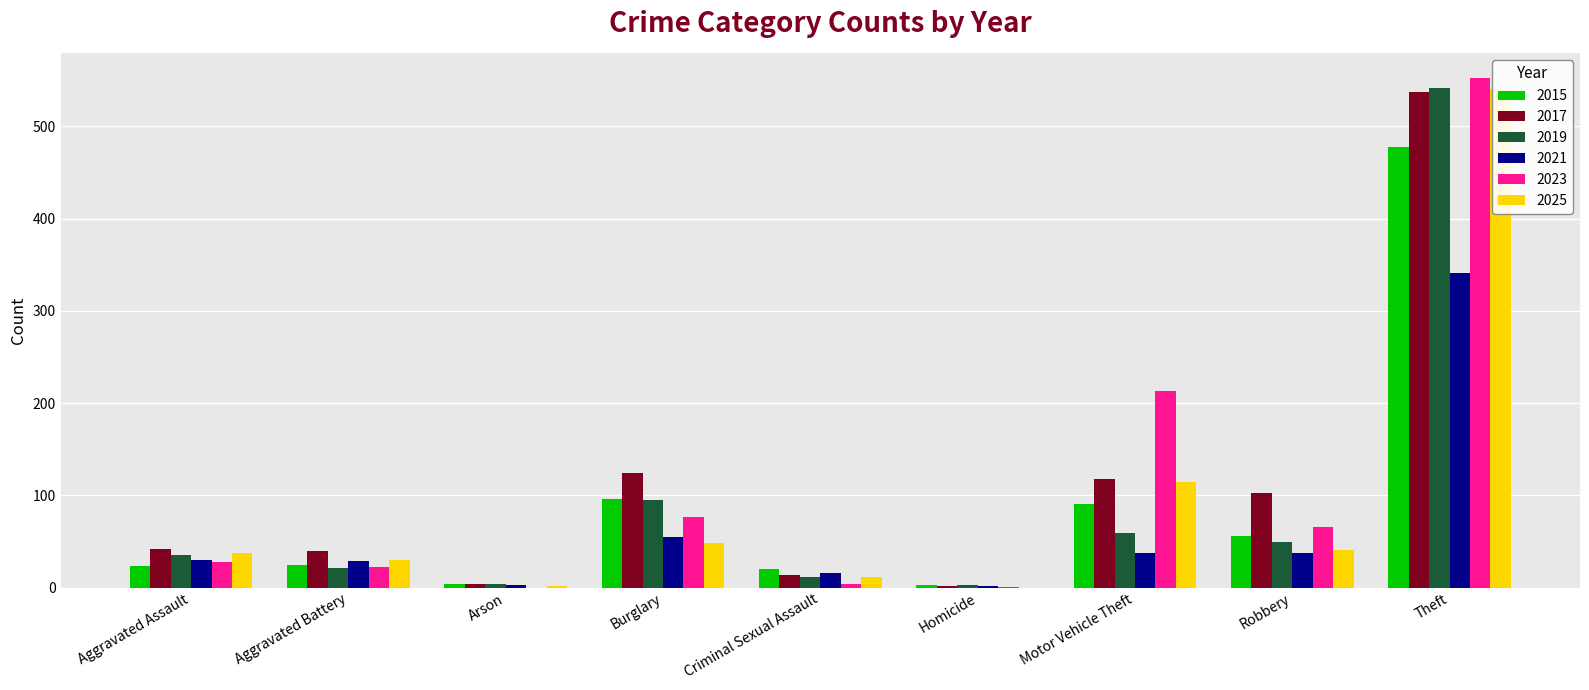

How many bars are there in total?

54